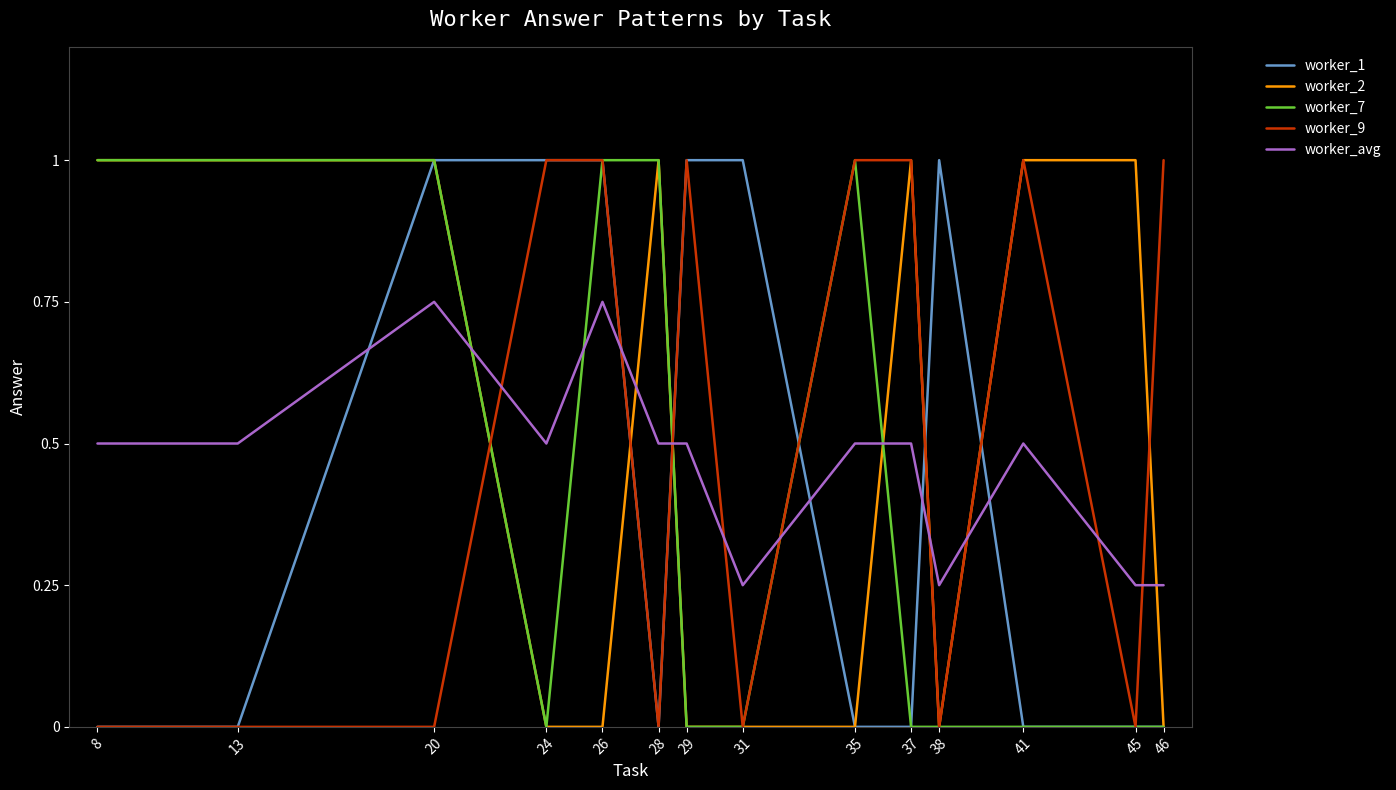

What is the greatest value displayed?

1.0